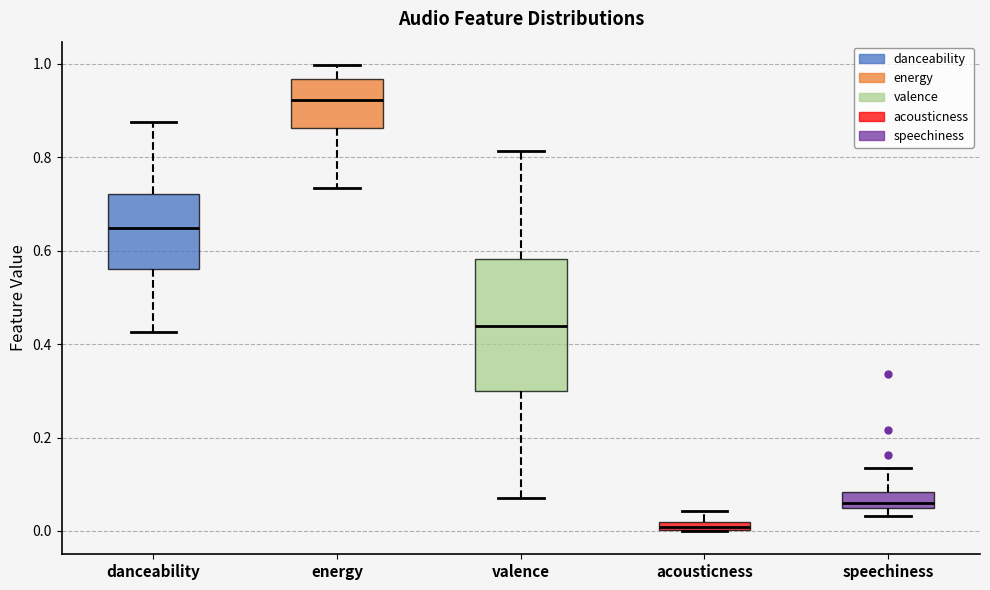

Where does the upper whisker of the box for acousticness end on the y-axis? The values are not printed on the chart, so give them approximately, as read against the axis.

0.04